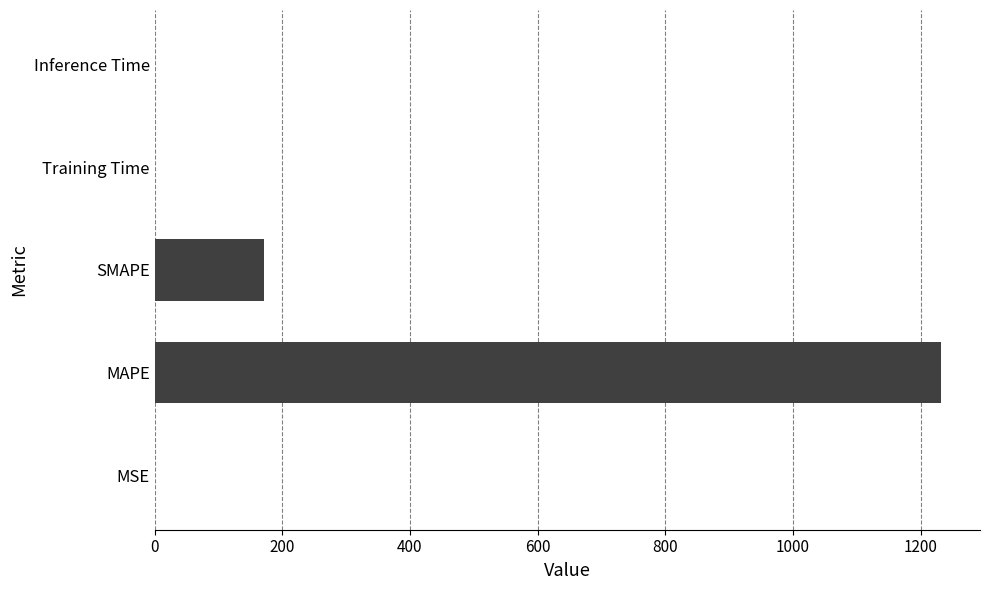

The value at SMAPE is 266.2. True or false?

False